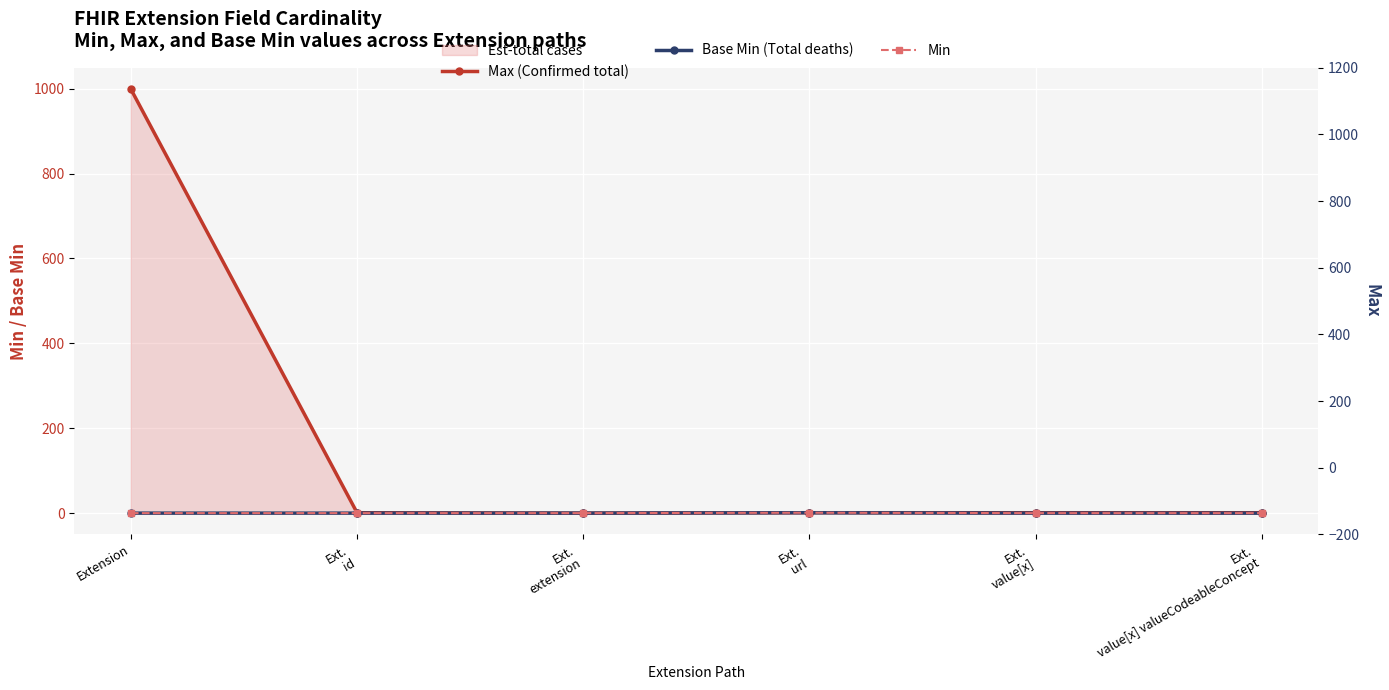

True or false: Min and Base Min (Total deaths) cross at least once.

False